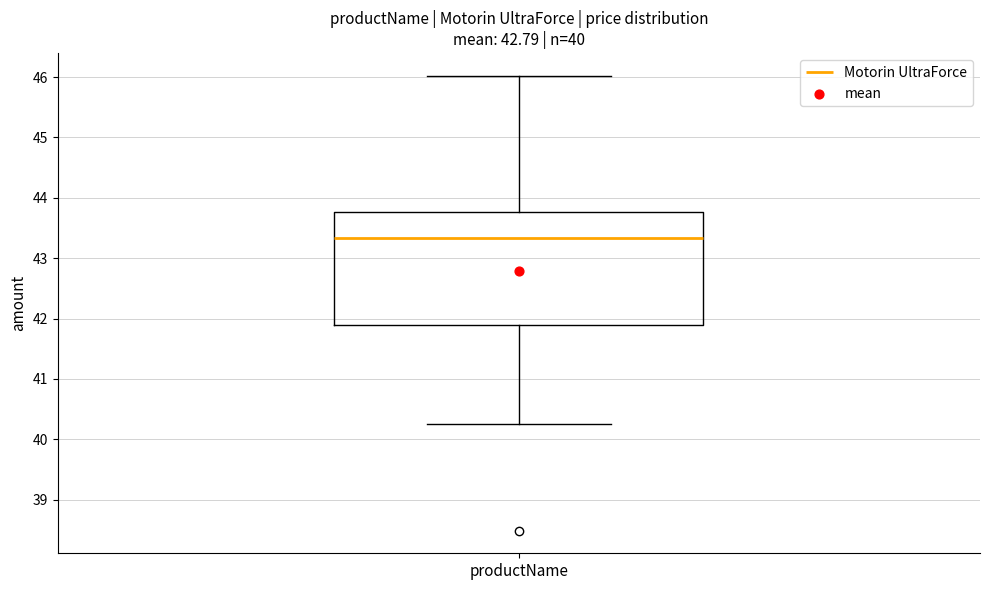

Transcribe this box plot: give where the median line is, the range the box spans, and where the two whiskers end, as read against the y-axis. The values are not printed on the chart, so give them approximately, as read against the axis.

median 43.3, box 41.9 to 43.8, whiskers 40.3 to 46.0